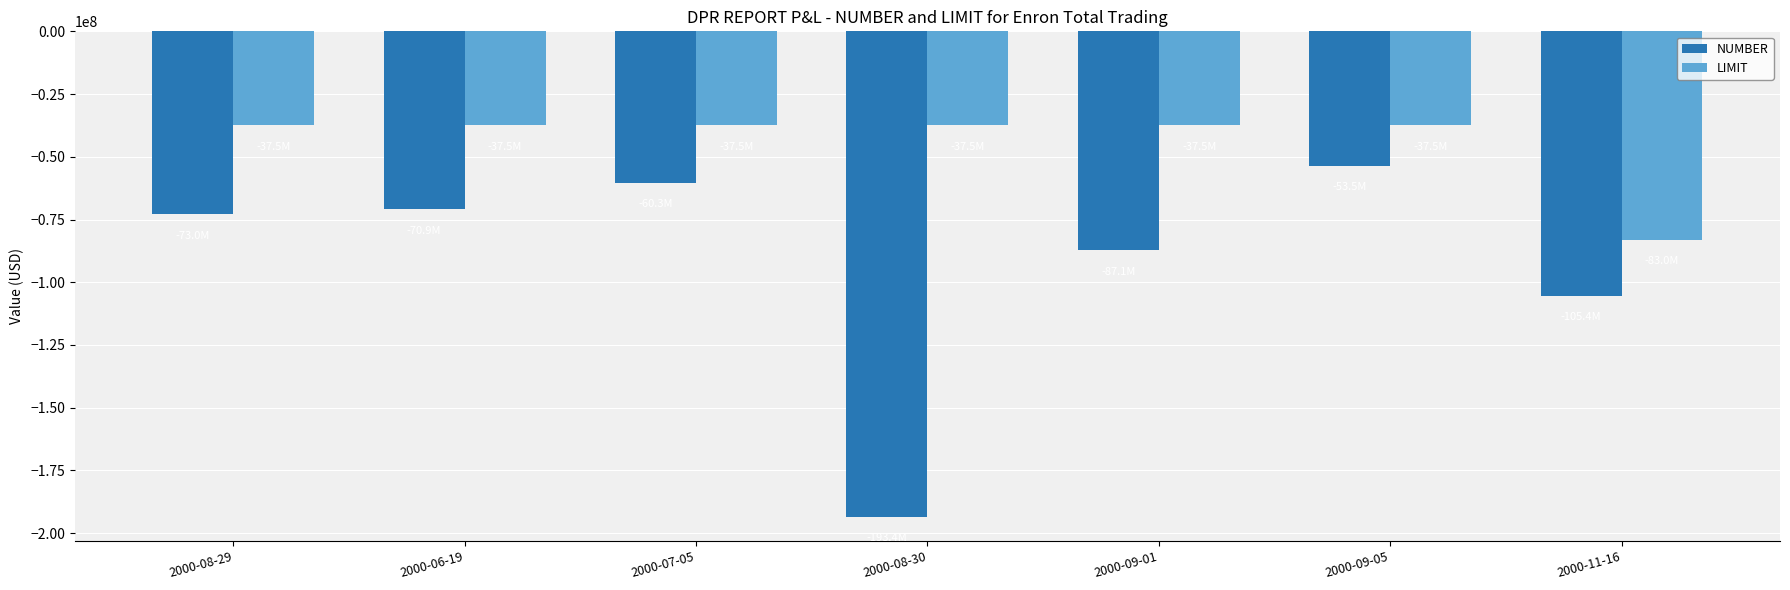

What is the maximum value shown in the chart?

-37500000